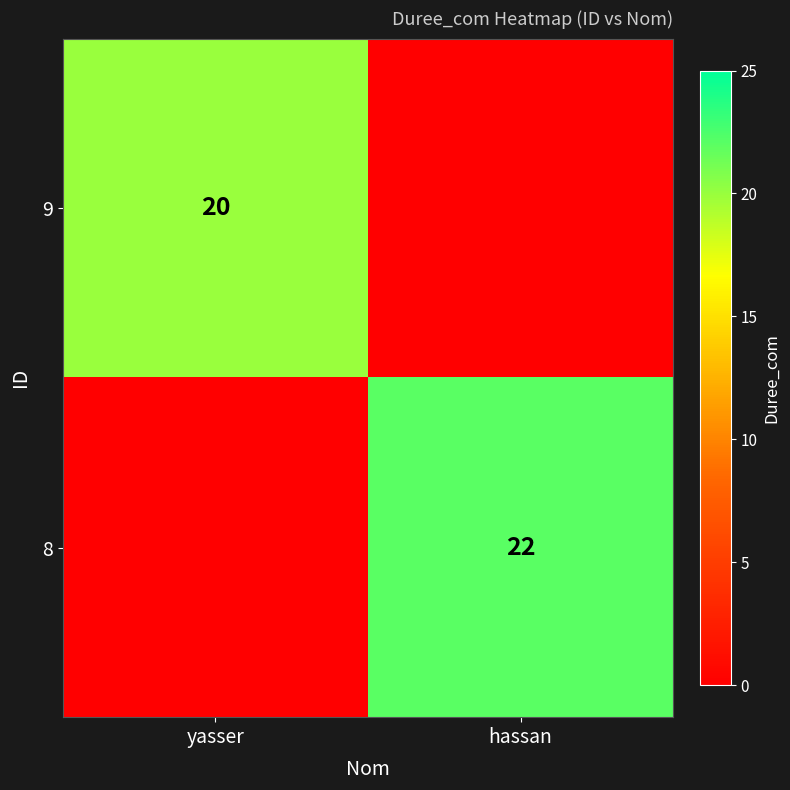

Which series changed the most between yasser and hassan?

8